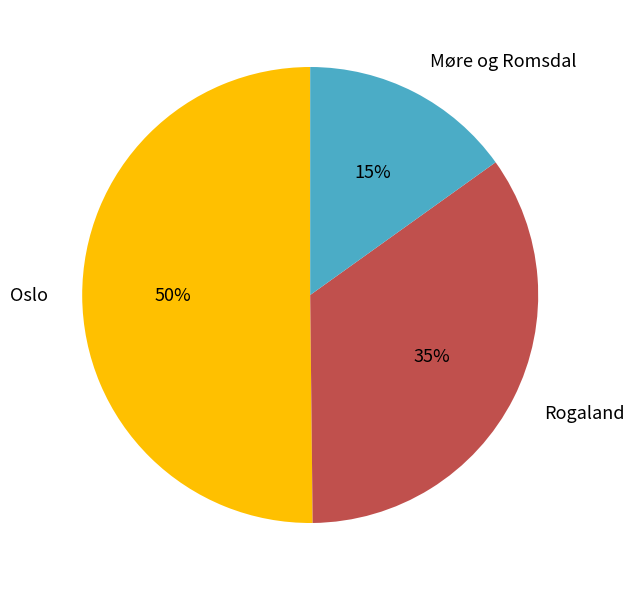

Is Rogaland the majority of the pie?

No